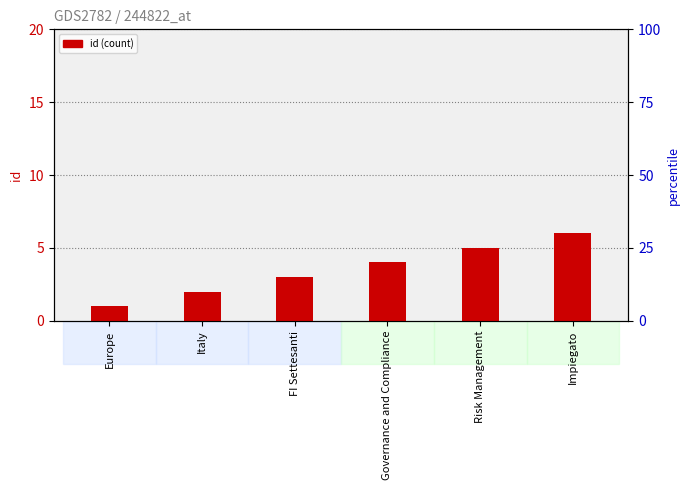

Reading right to left, transcribe all the data shown in this chart.

Impiegato=6	Risk Management=5	Governance and Compliance=4	FI Settesanti=3	Italy=2	Europe=1